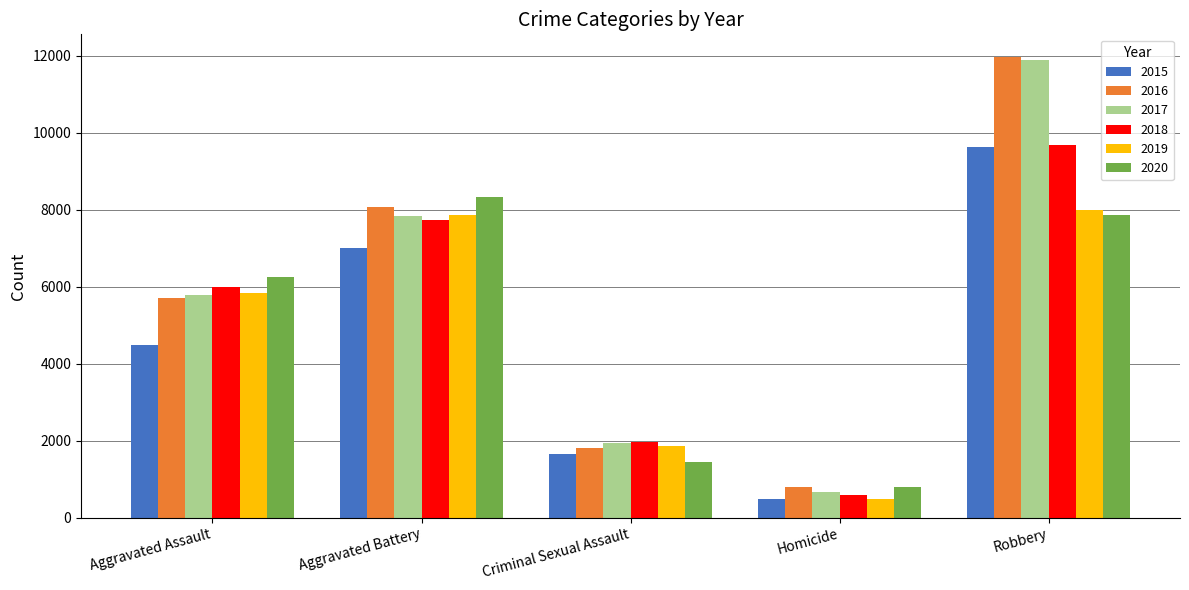

What is the smallest value displayed?

496